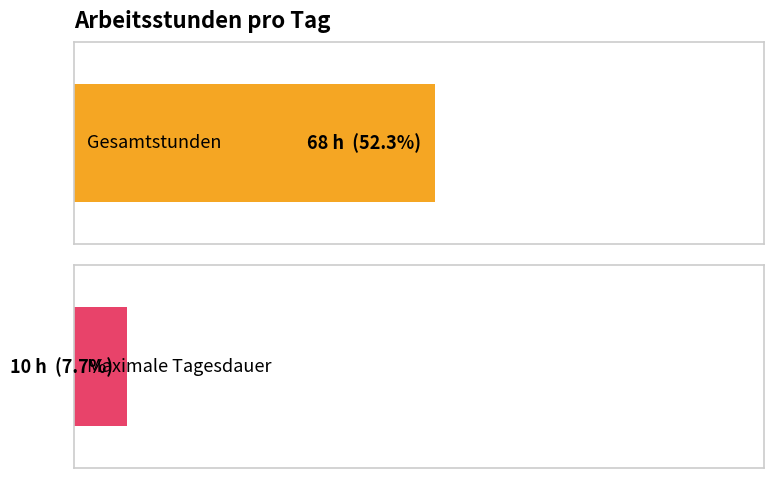

Is it true that the value at 2018-10-29 is 18?

False